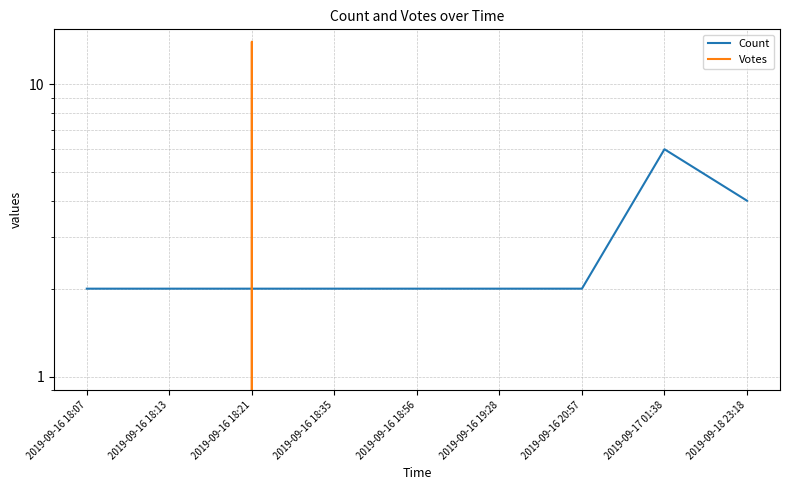

How many lines are shown in the chart?

2